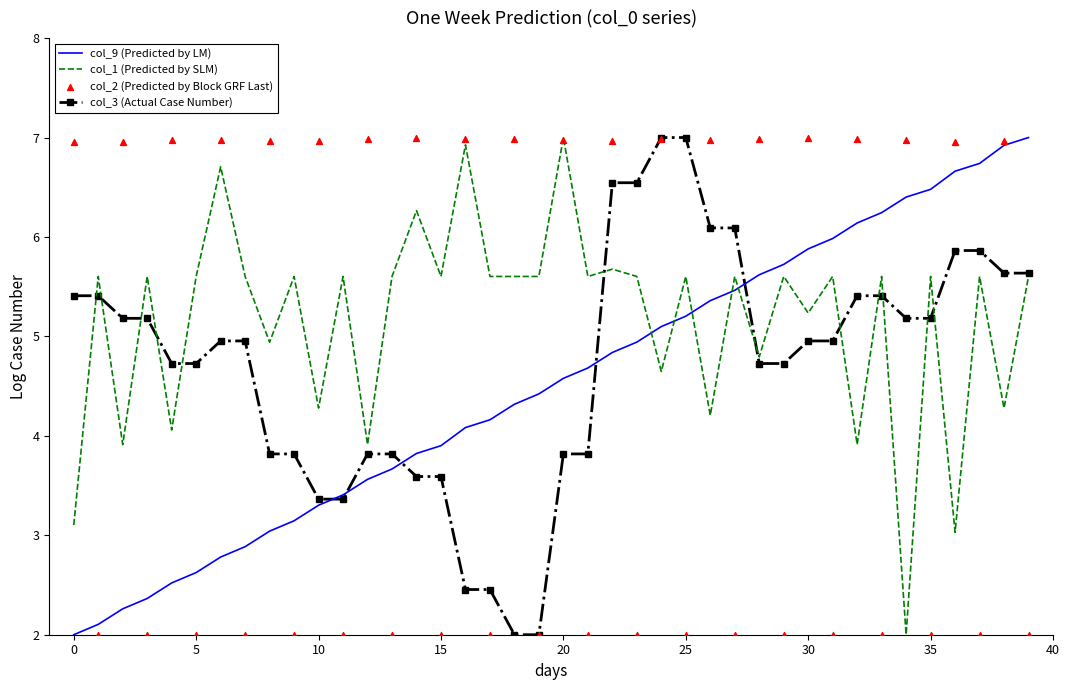

Is the value of col_1 (Predicted by SLM) at 36 greater than the value of col_3 (Actual Case Number) at 27?

No